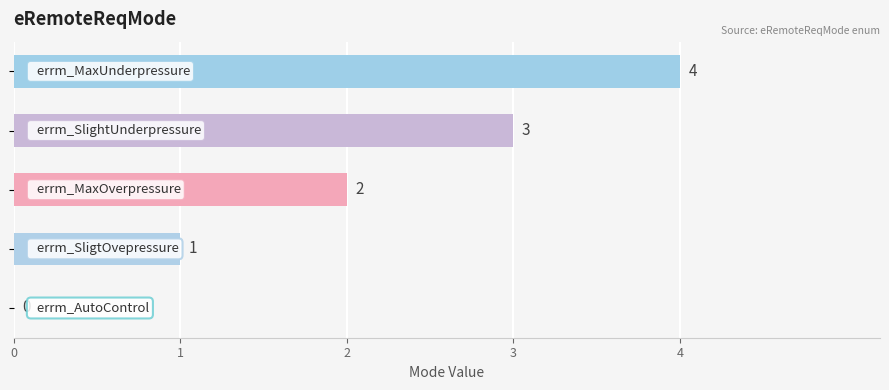

What is the greatest value displayed?

4